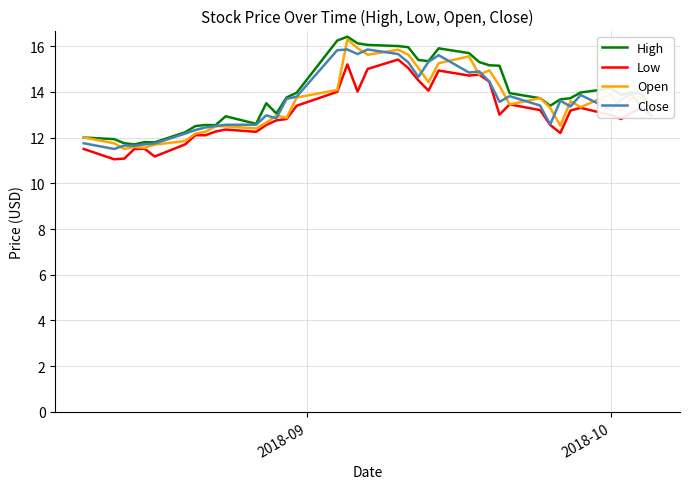

Which series has the largest total across all categories?

High